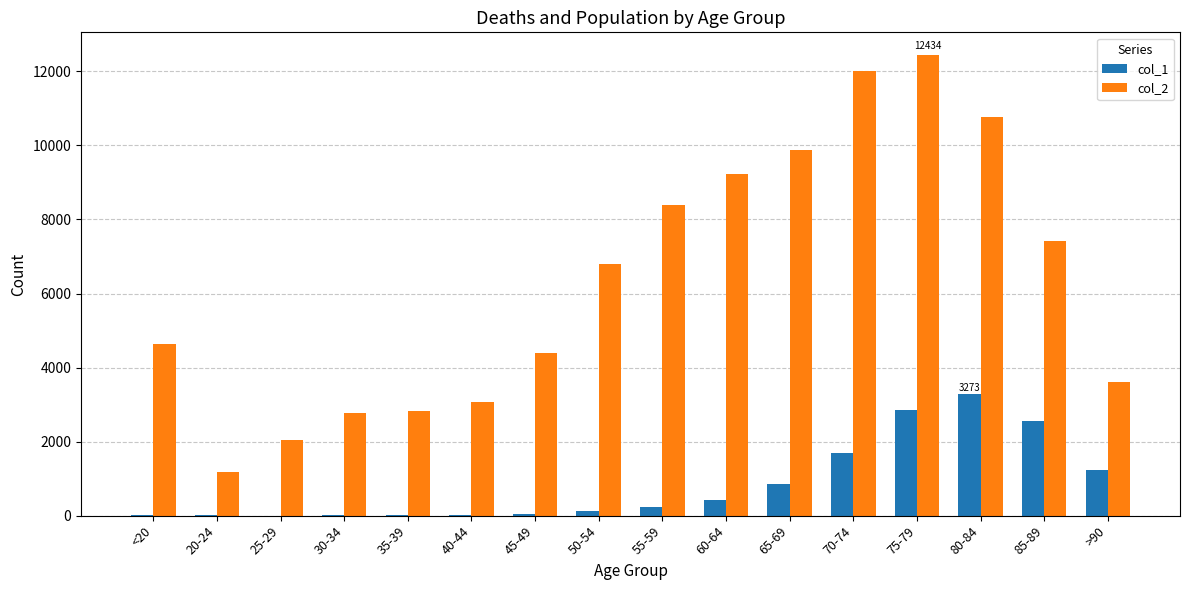

What is the average value of the col_1 series?

834